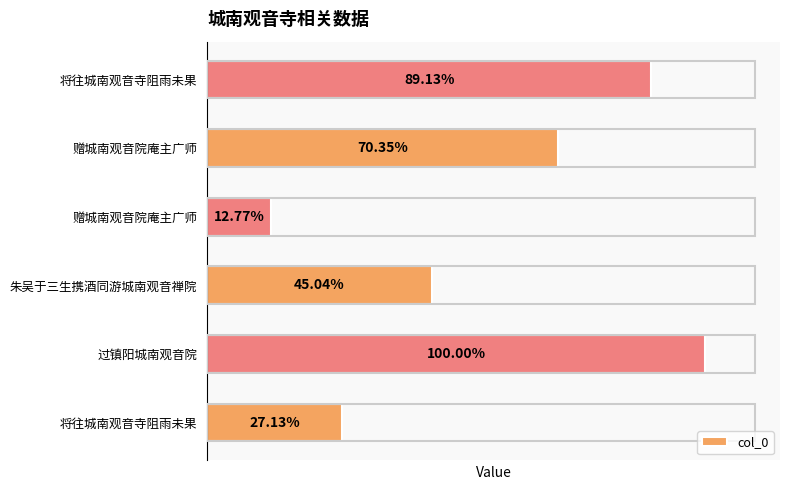

Are the bars horizontal?

Yes